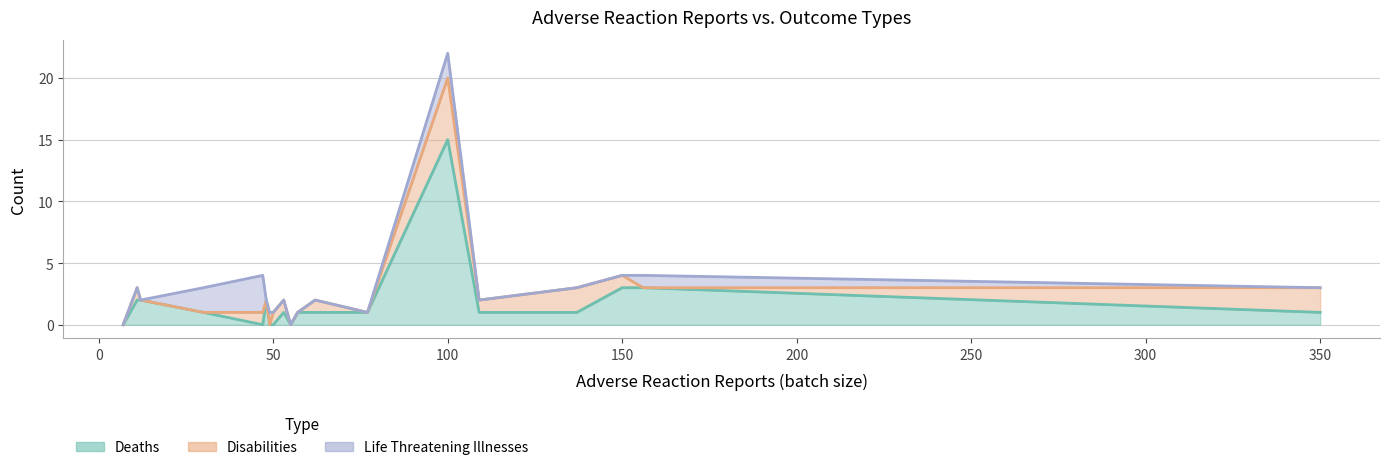

Does the chart have visible grid lines?

Yes